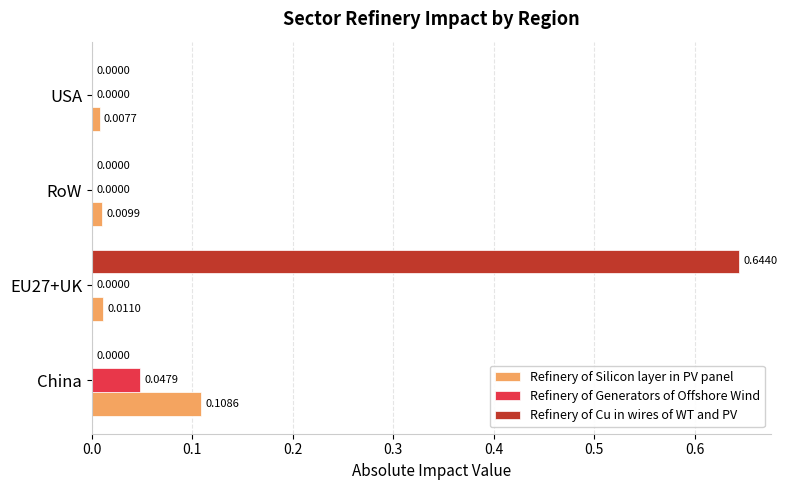

What are all the series names shown in the legend?

Refinery of Silicon layer in PV panel, Refinery of Generators of Offshore Wind, Refinery of Cu in wires of WT and PV